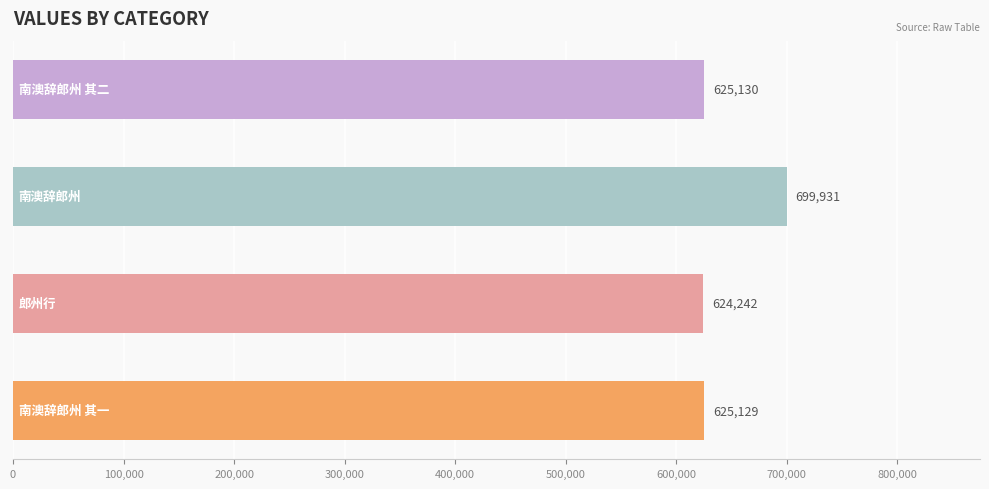

How many values are below 625130?

2